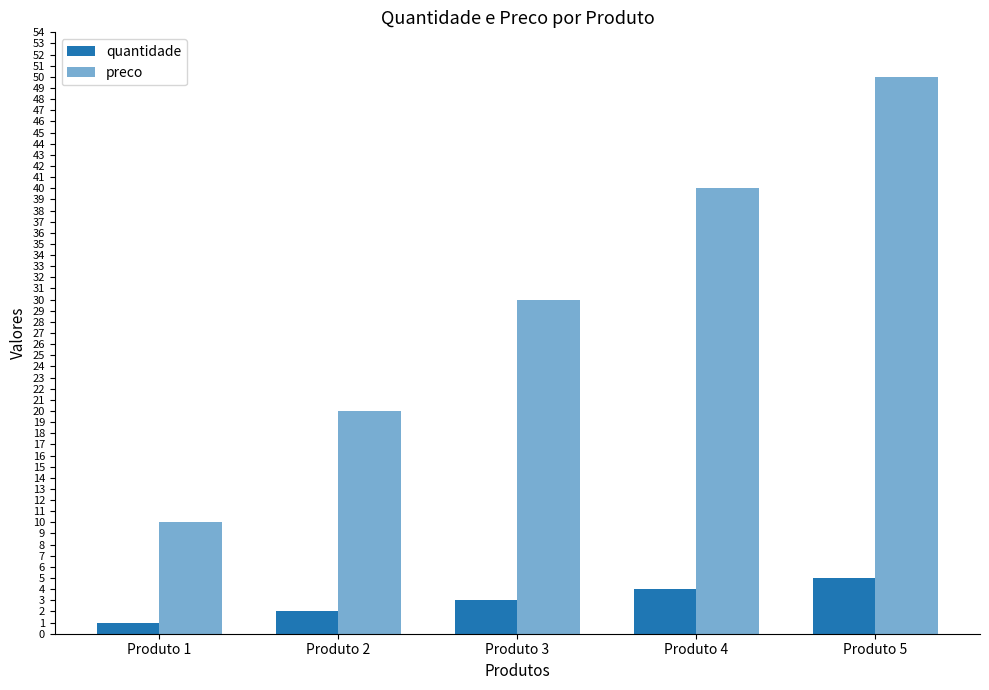

What is the difference between the maximum and minimum values in the preco series?

40